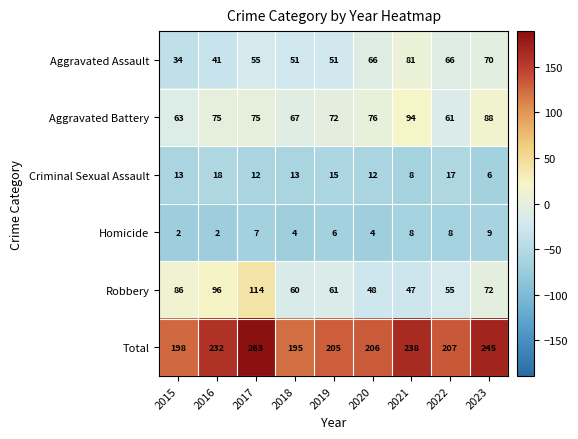

What is the minimum value for Aggravated Assault?

34